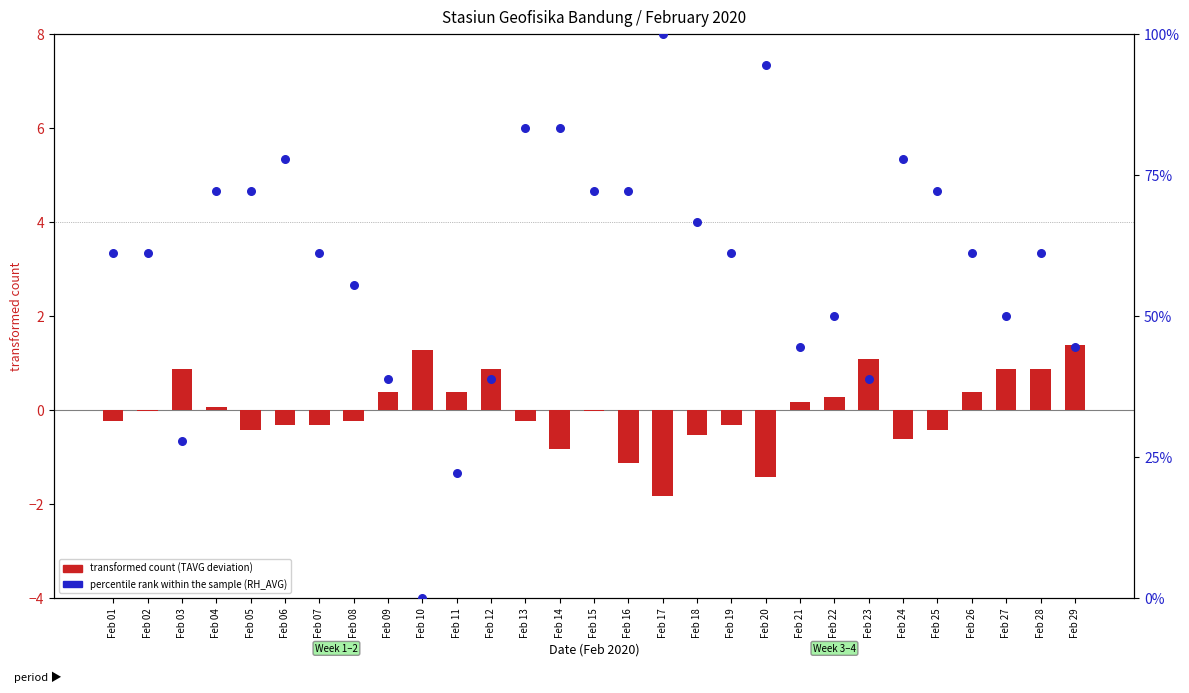

What is the total value across all series at Feb 16?

71.1